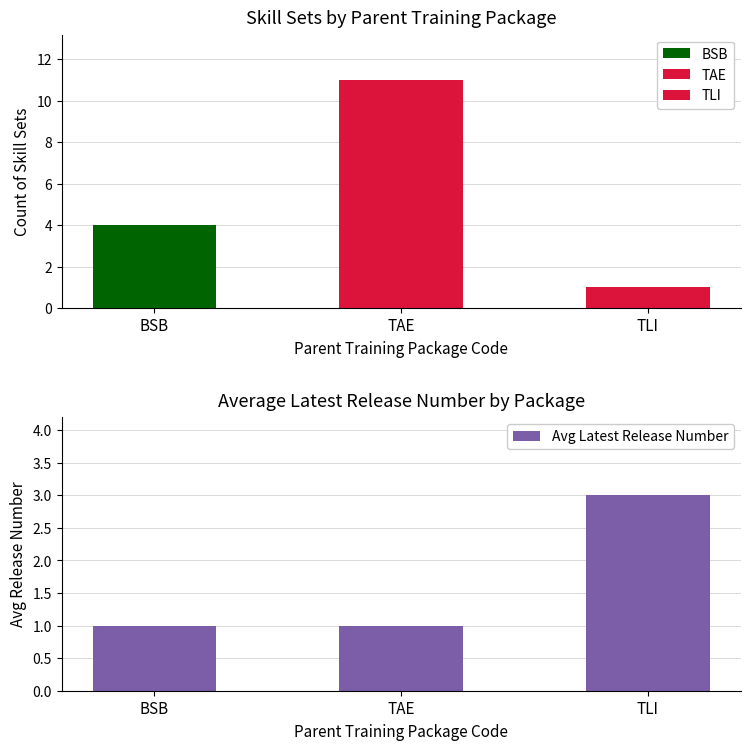

What is the average value?

2